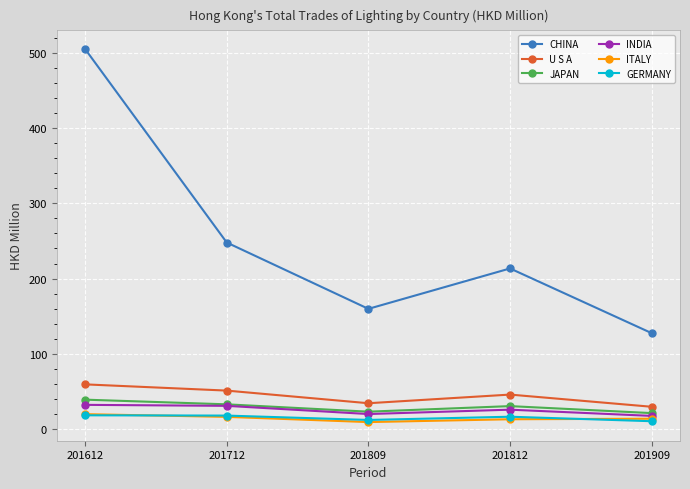

What is the difference between the second highest and second lowest values in the JAPAN series?

9.8